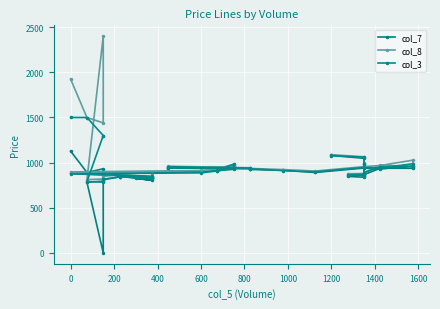

What are all the series names shown in the legend?

col_7, col_8, col_3